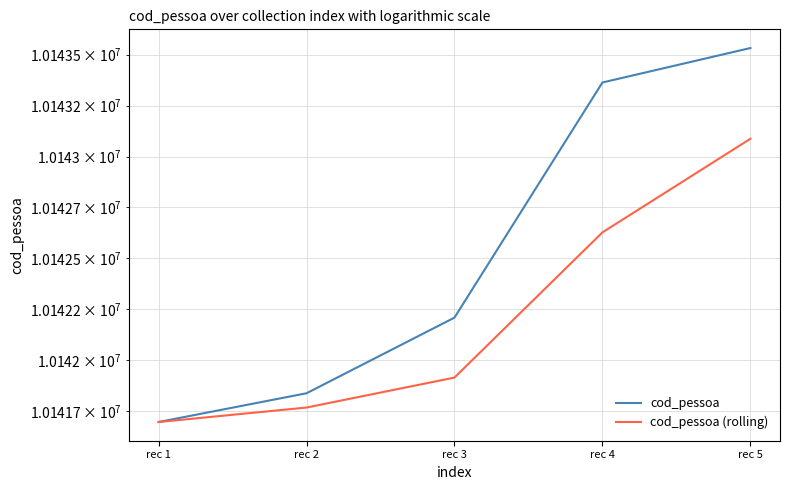

At which label is cod_pessoa closest to 10142615?

rec 3